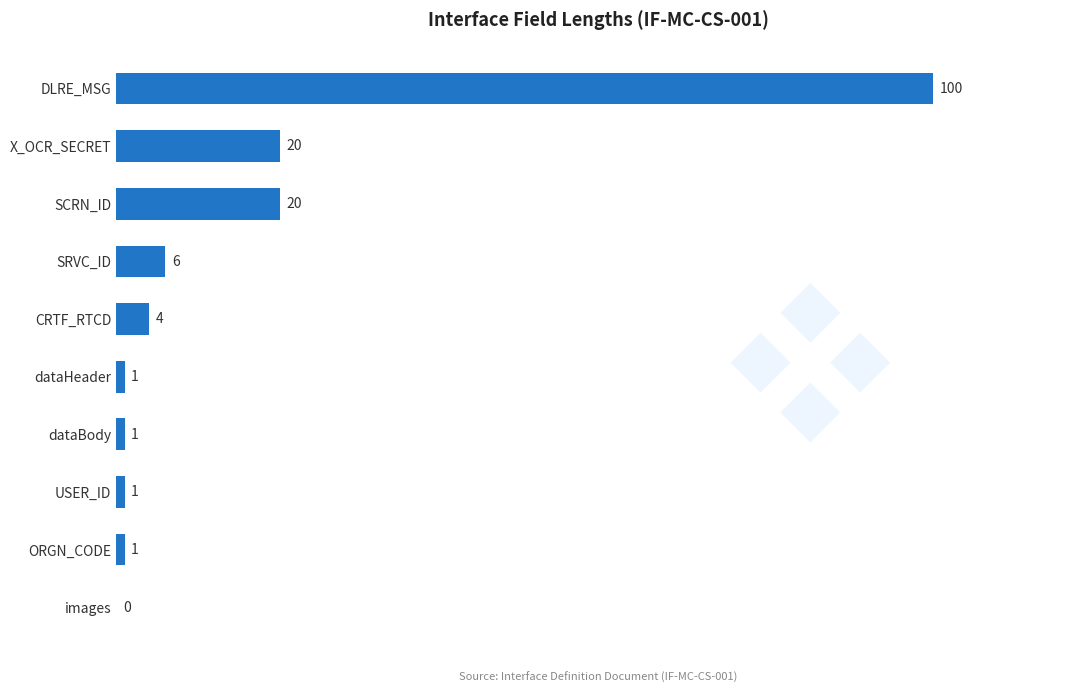

What is the change in value from X_OCR_SECRET to images?

-20